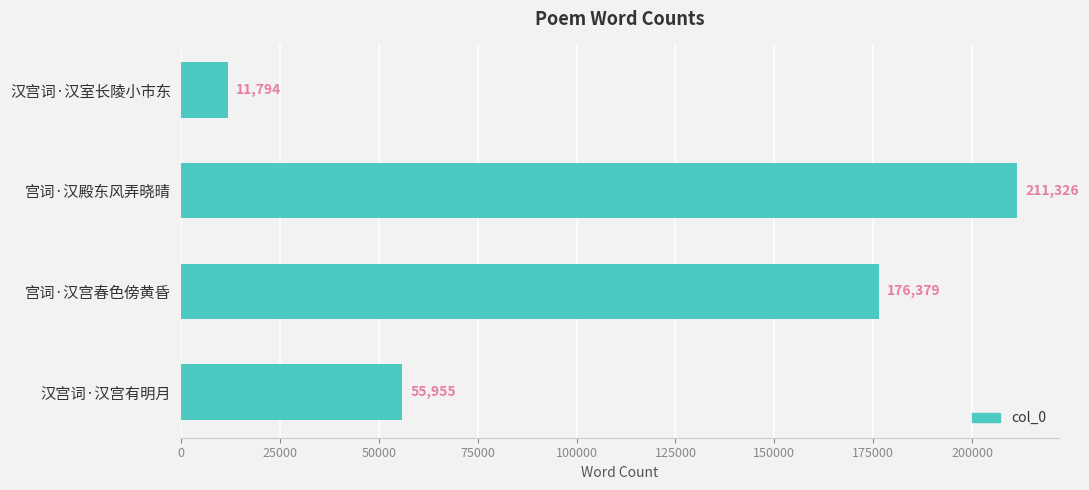

True or false: the data shows 89264 at 汉宫词·汉宫有明月.

False